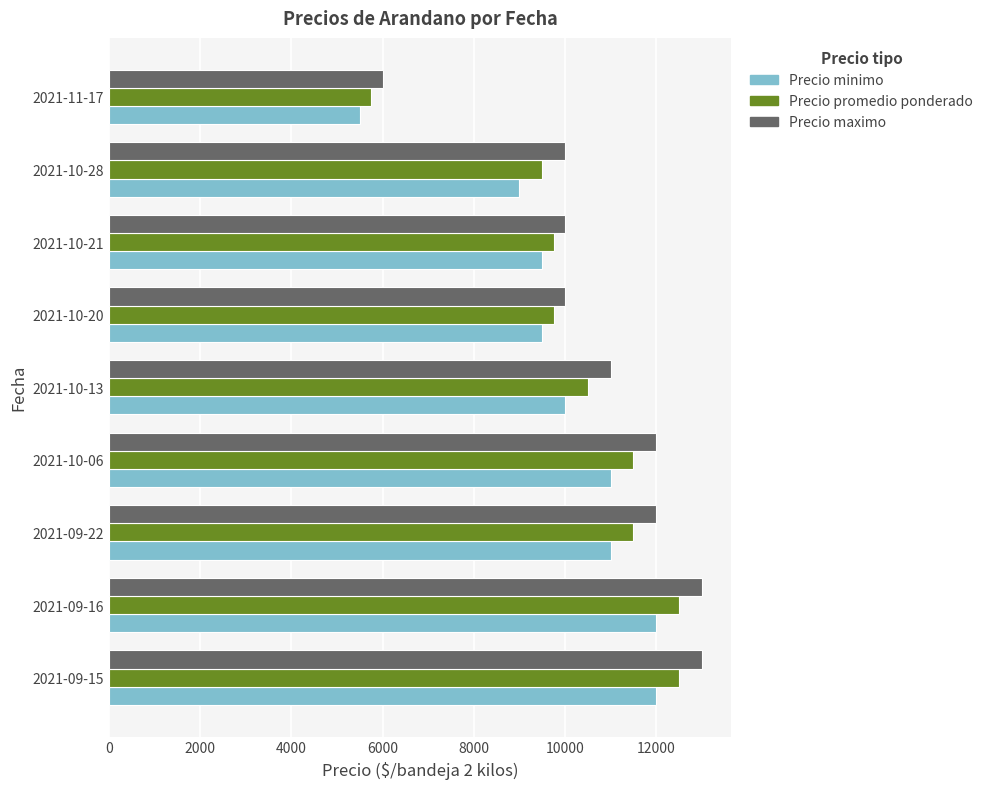

The value of Precio minimo at 2021-10-28 is 12923. True or false?

False